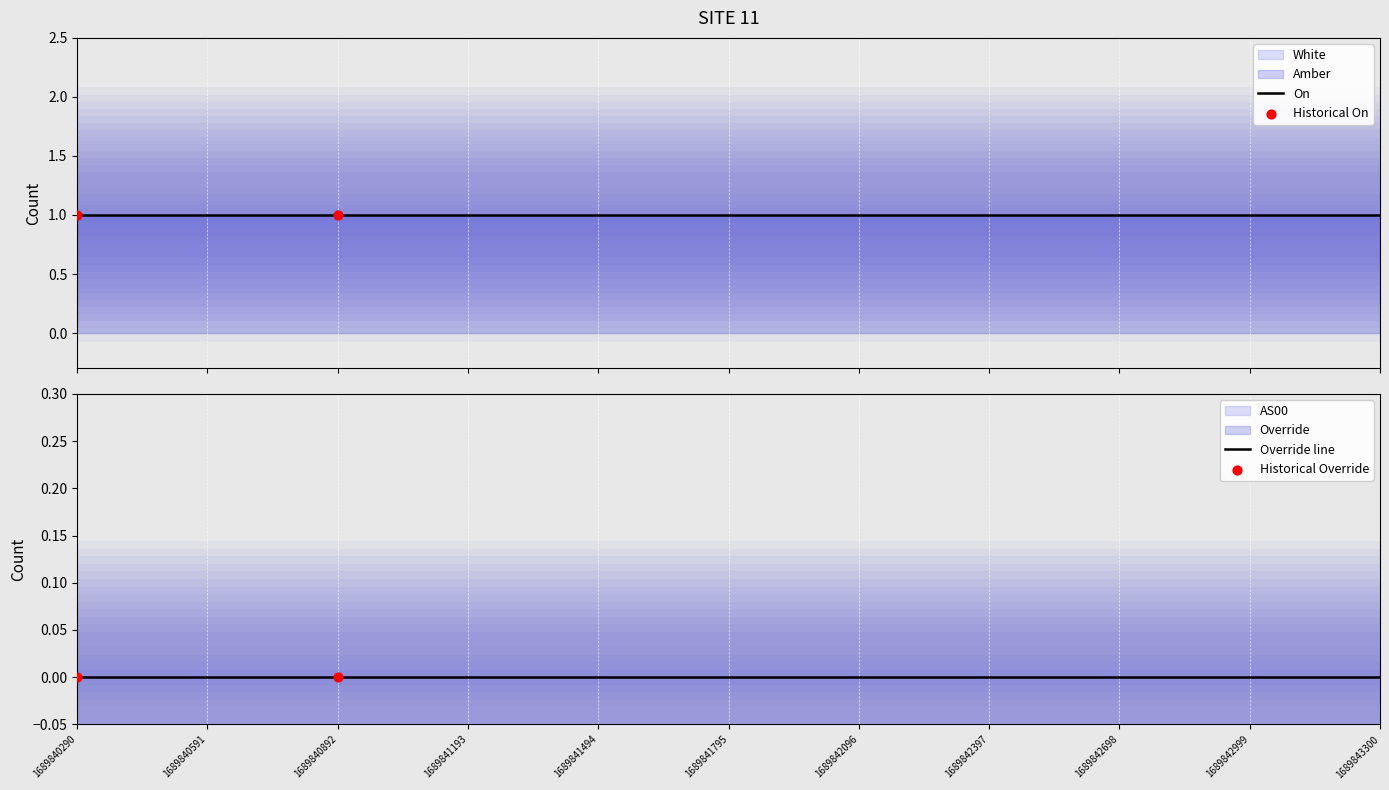

Which series has the largest total across all categories?

Amber